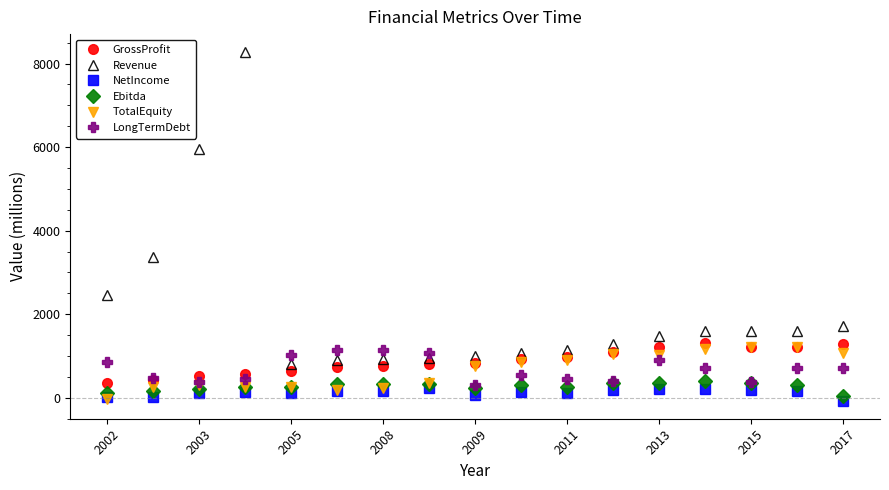

True or false: Ebitda has more than 0 points higher than both neighbors.

True